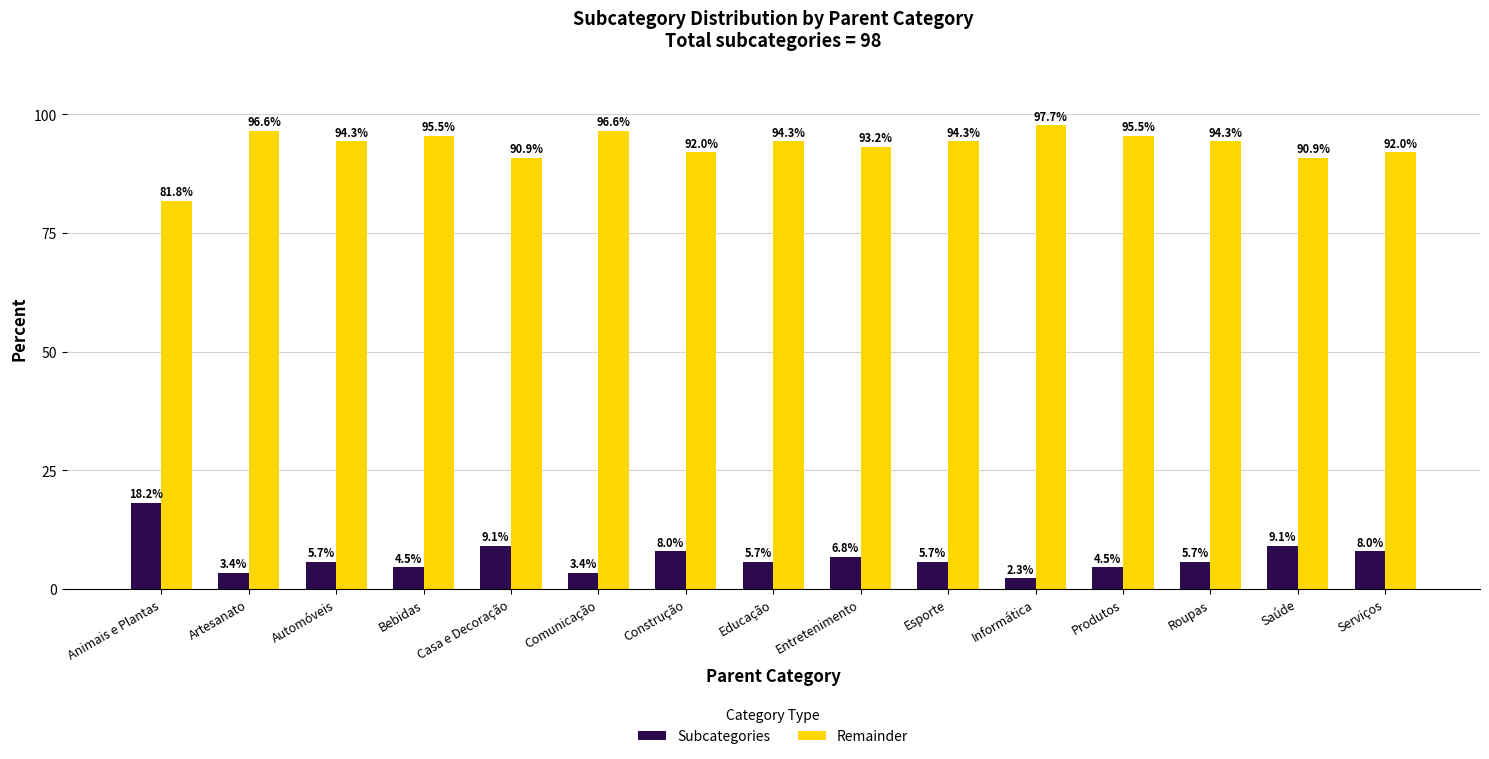

What is the smallest value displayed?

2.3